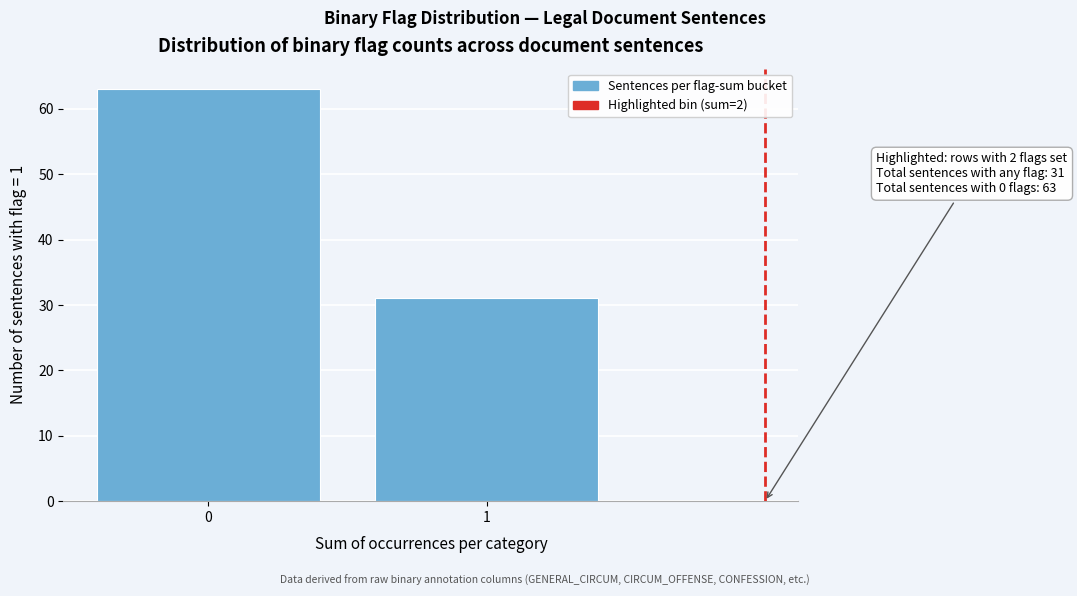

Reading right to left, list all the values displayed in this chart.

1=31	0=63